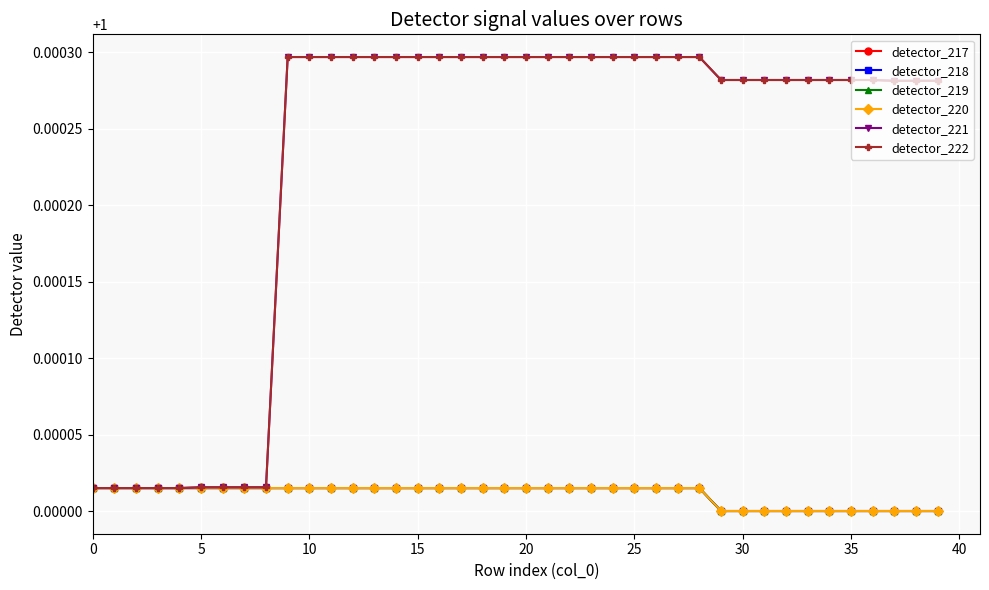

Does the chart have visible grid lines?

Yes